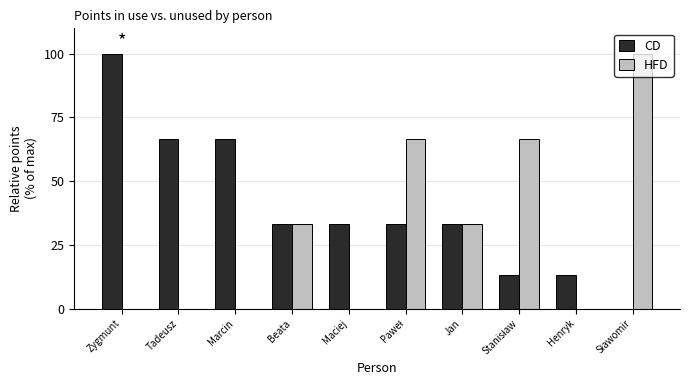

What are all the series names shown in the legend?

CD, HFD